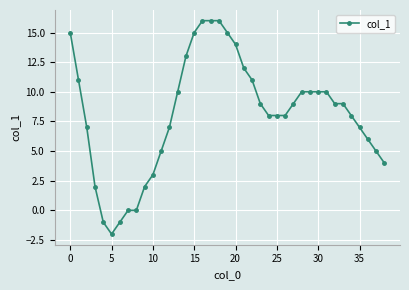

What is the maximum value shown in the chart?

16